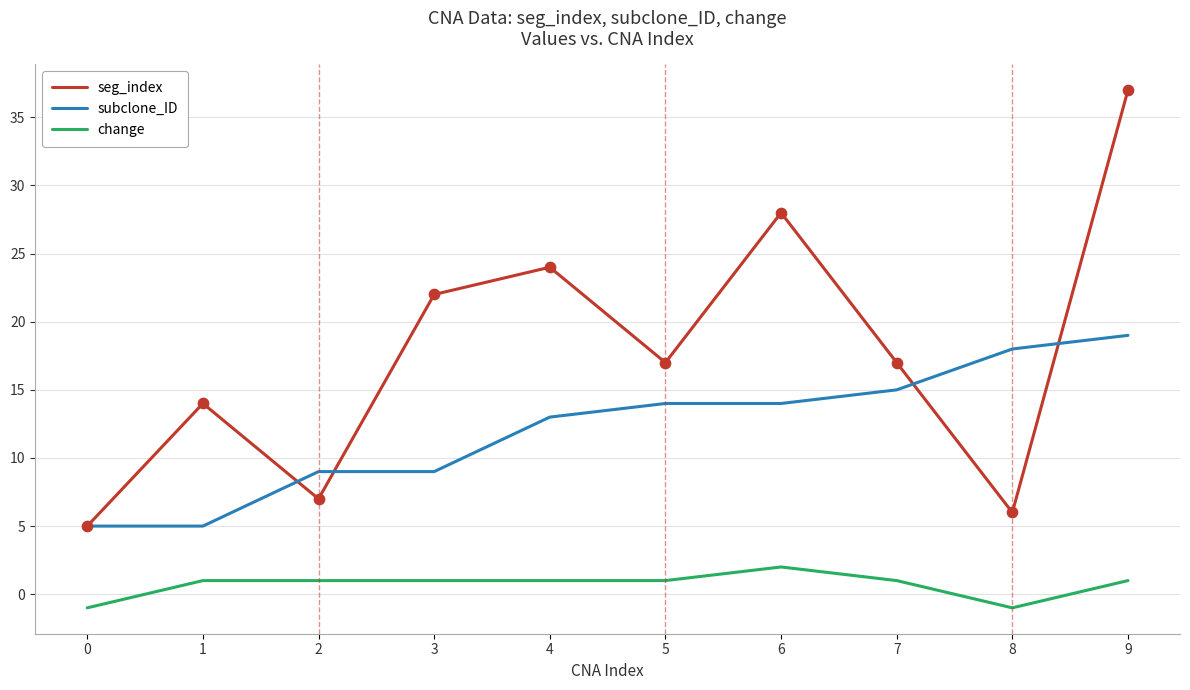

What are all the series names shown in the legend?

seg_index, subclone_ID, change